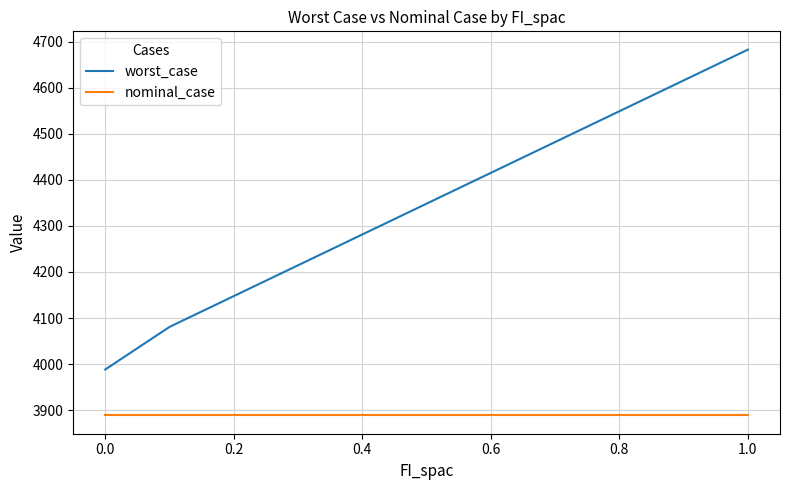

Which series has the largest total across all categories?

worst_case